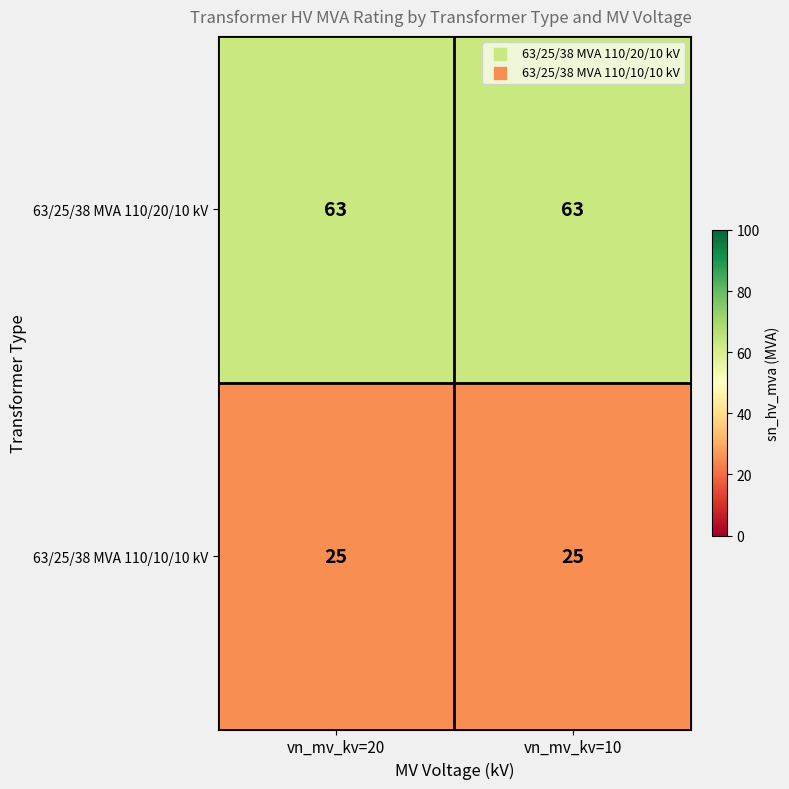

What is the difference between the highest and lowest values at vn_mv_kv=20?

38